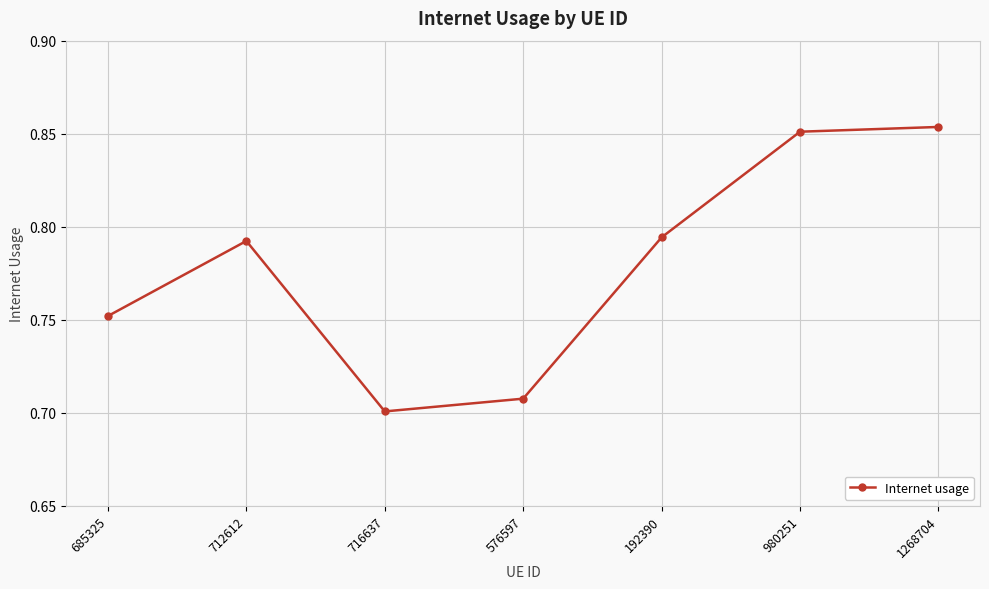

What is the difference between the second highest and minimum values?

0.2